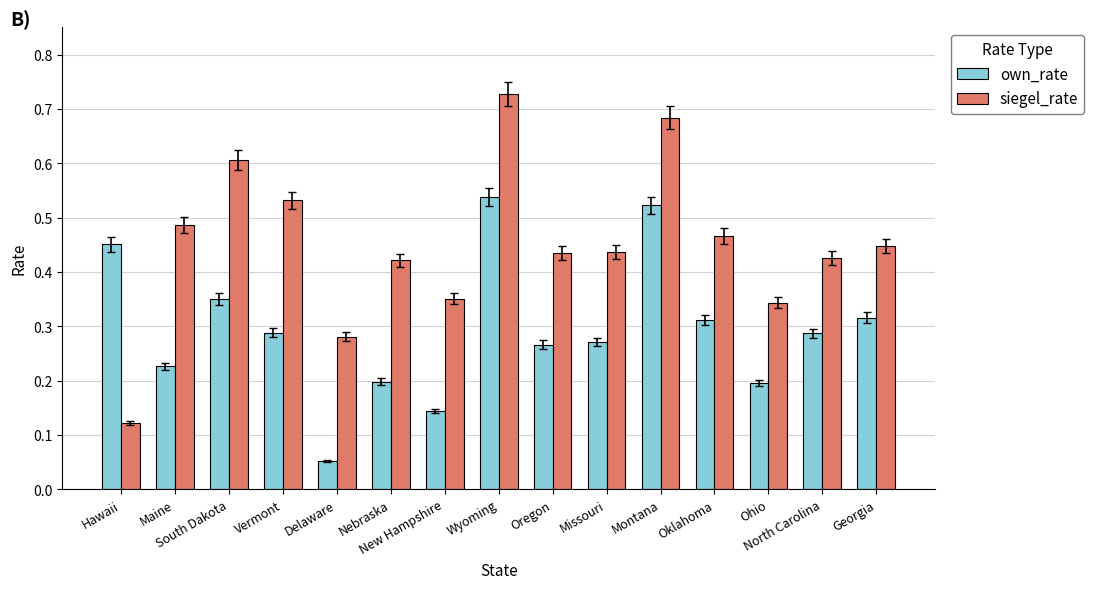

At New Hampshire, list the series in order from smallest to largest.

own_rate, siegel_rate